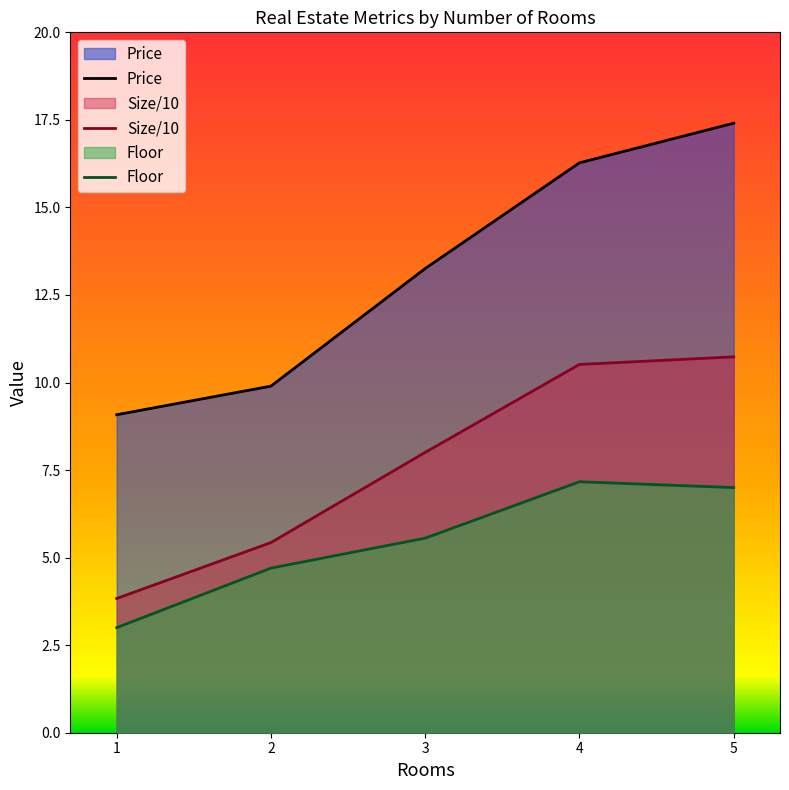

Read the Price value at 3.

13.3